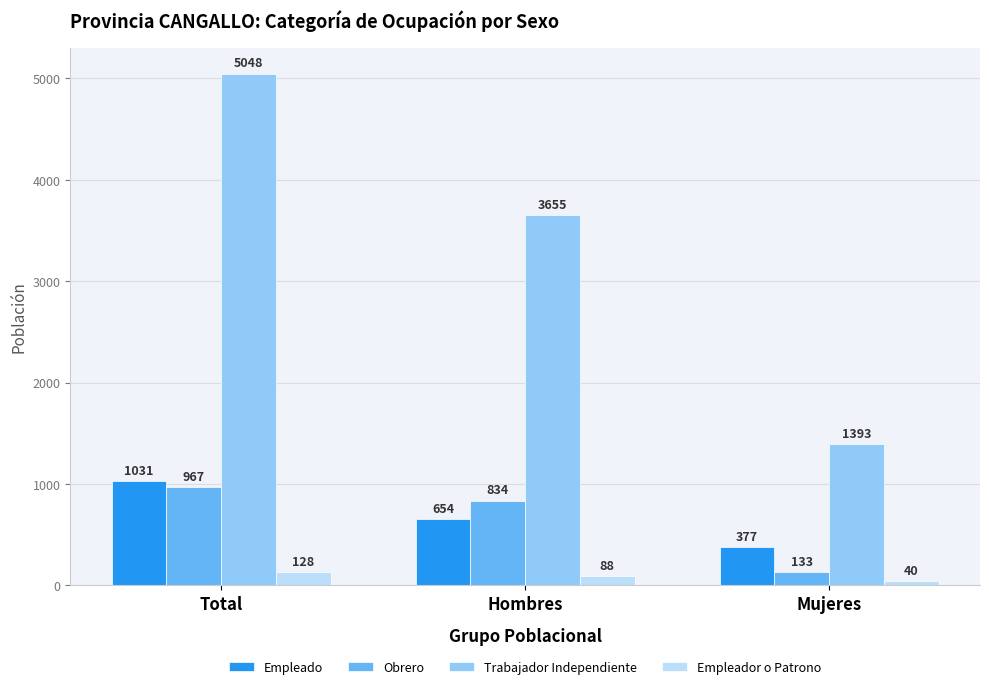

Reading left to right, what are all the values shown in this chart?

Empleado: 1031	654	377
Obrero: 967	834	133
Trabajador Independiente: 5048	3655	1393
Empleador o Patrono: 128	88	40